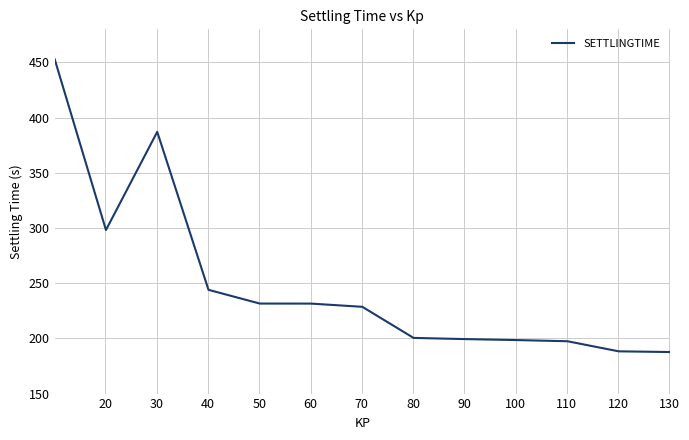

What is the smallest value displayed?

187.6